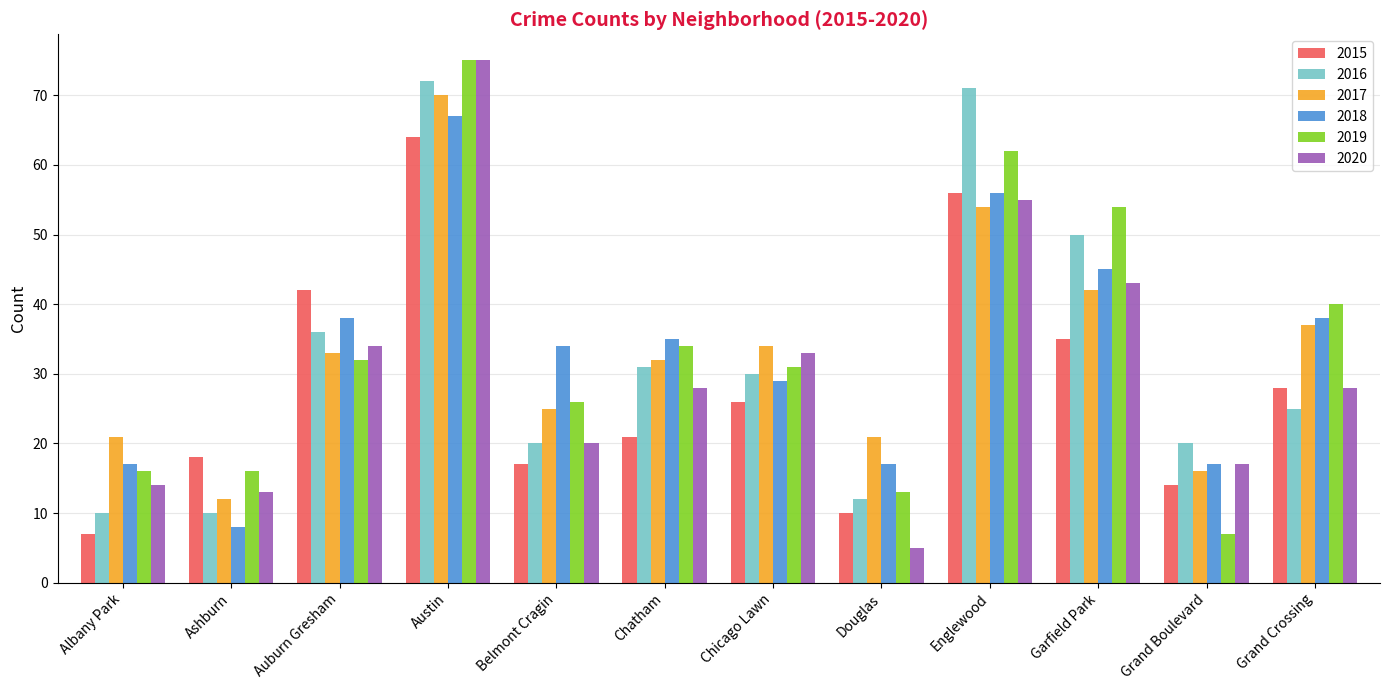

True or false: 2016 has a value of 16 at Douglas.

False